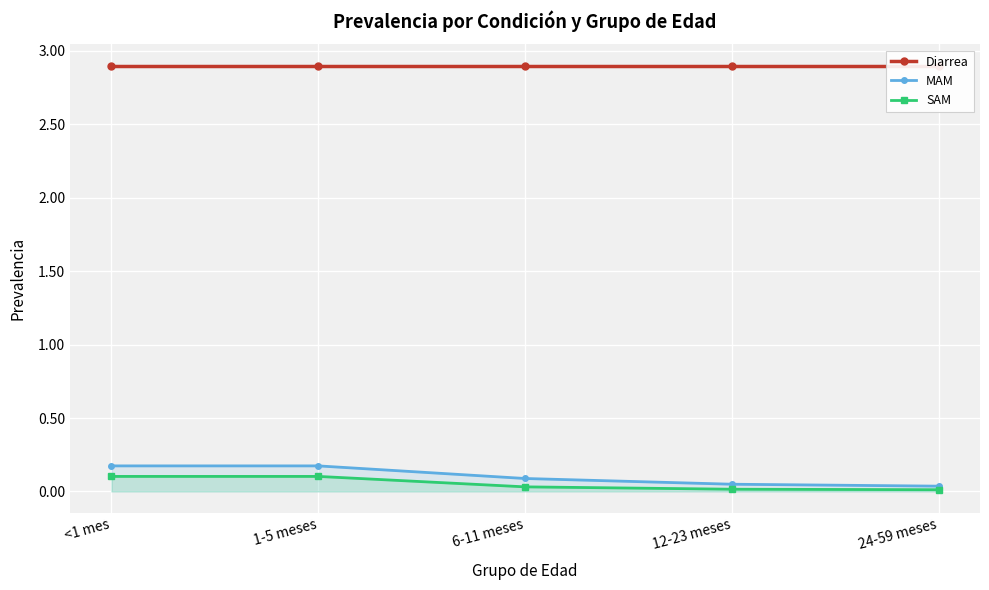

What position from the right is 6-11 meses?

3